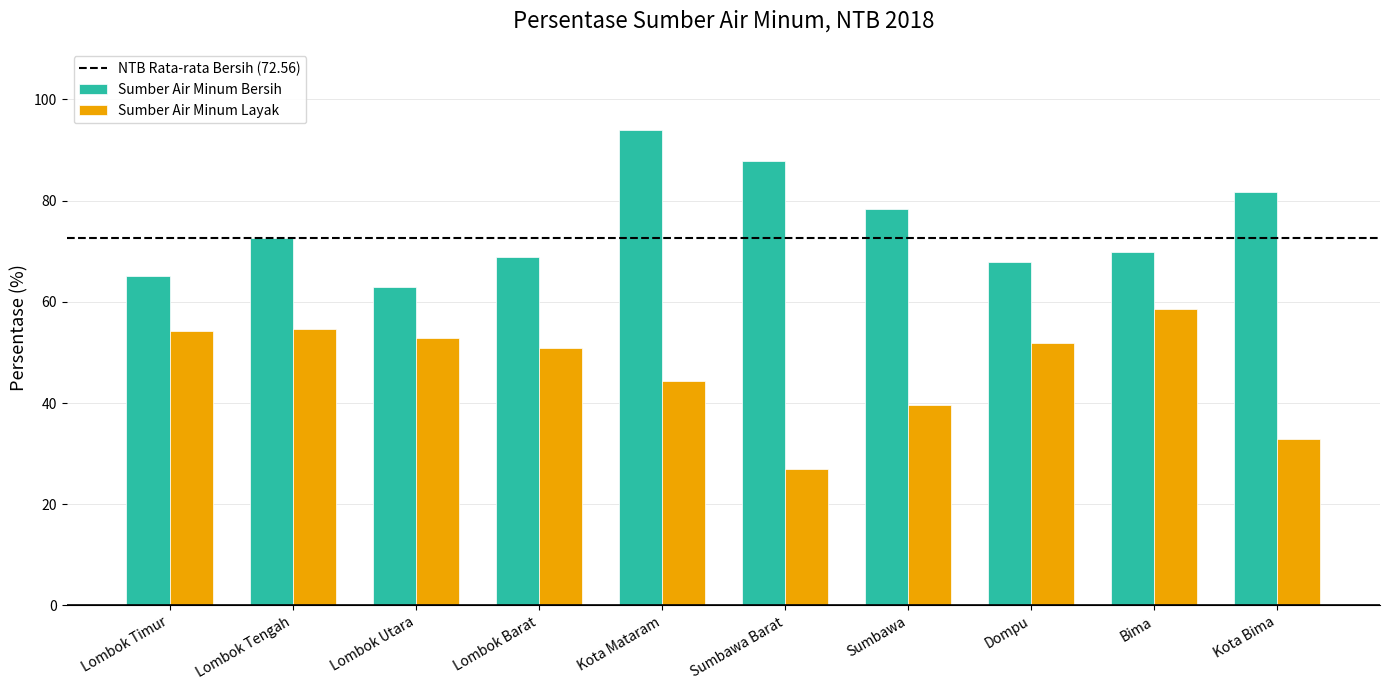

Which label corresponds to the largest value in the chart?

Kota Mataram